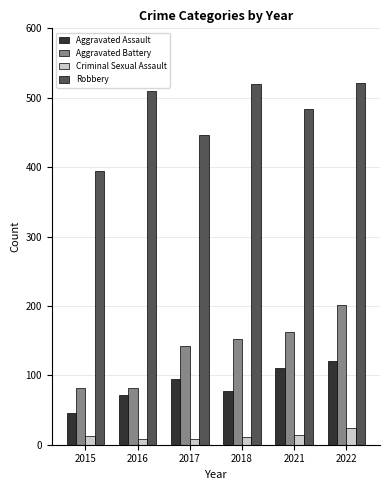

What is the difference between the highest and lowest values at 2016?

502